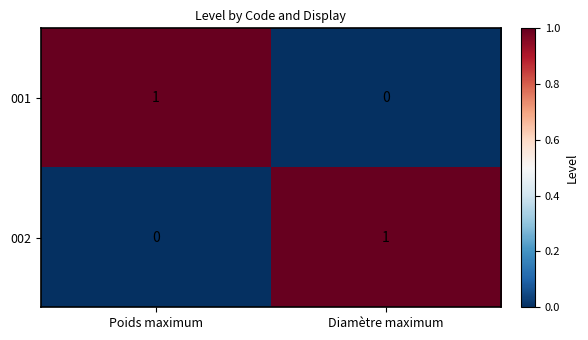

Reading left to right, list all the values displayed in this chart.

001: 1	0
002: 0	1